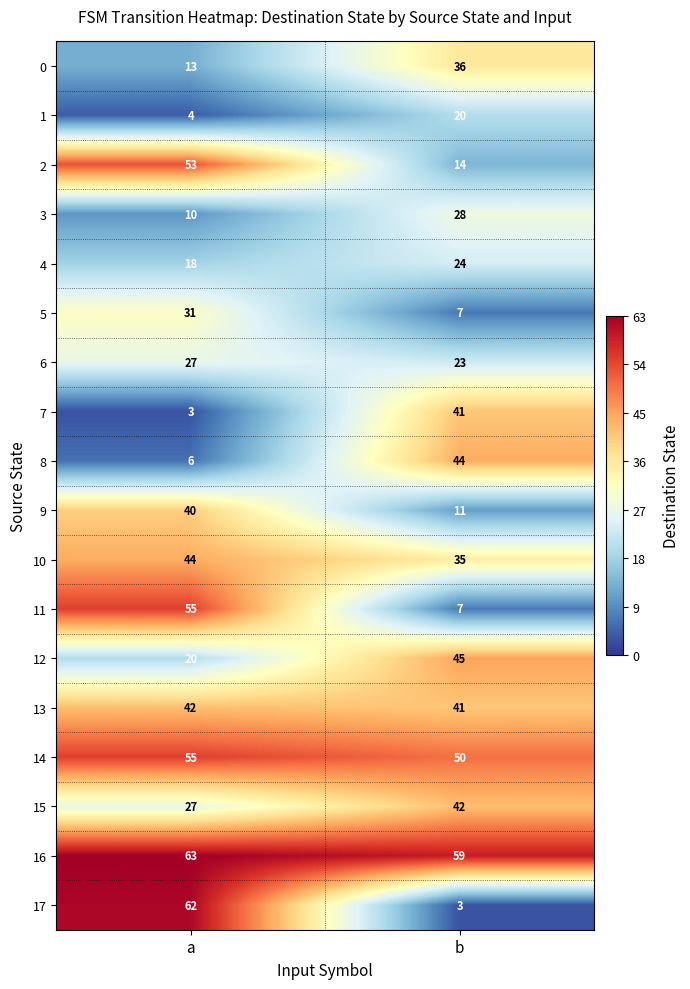

The 17 series shows 3 at b. True or false?

True